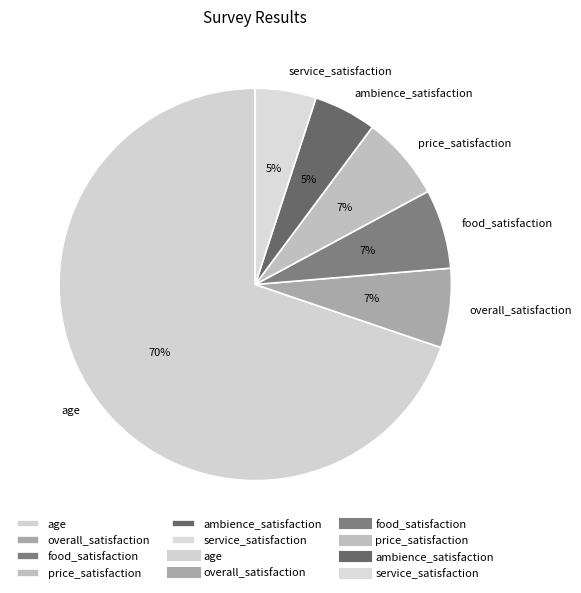

To the nearest percent, what portion does price_satisfaction represent?

7%